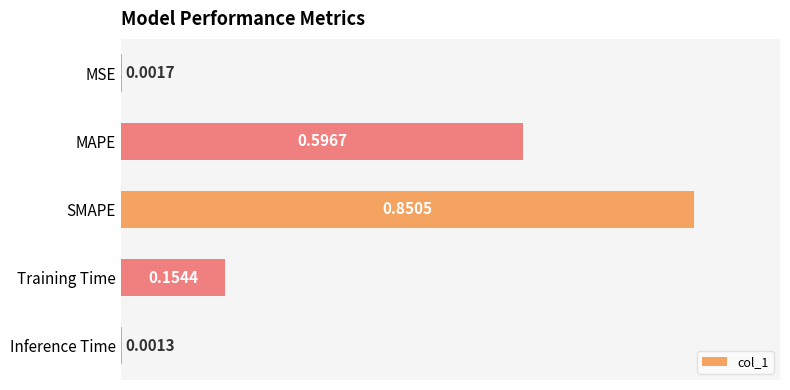

Are the bars horizontal?

Yes